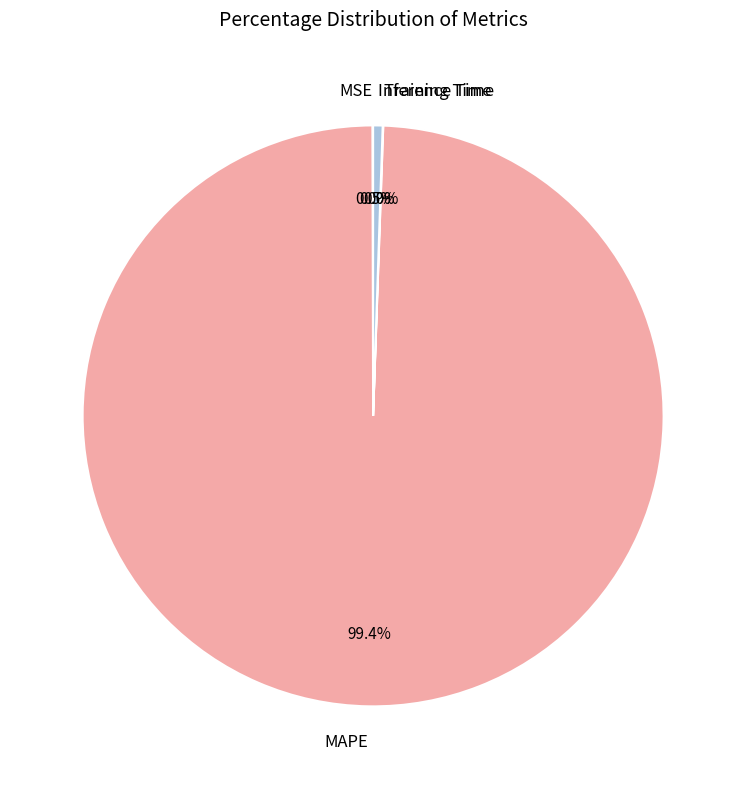

Which has a higher value, MAPE or Inference Time?

MAPE